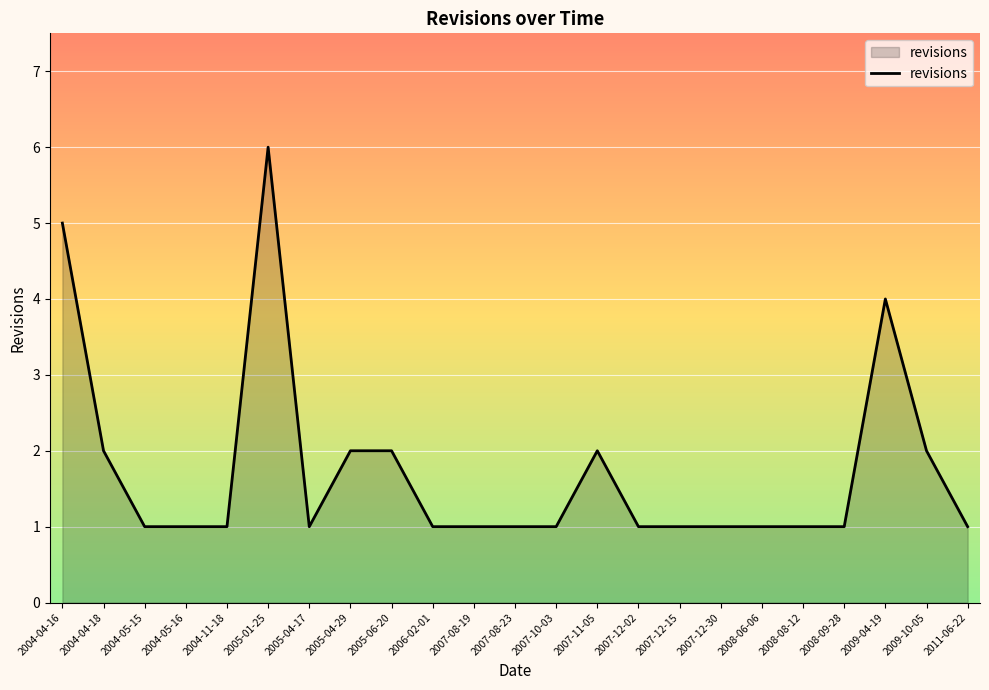

How many distinct data groups are displayed?

1